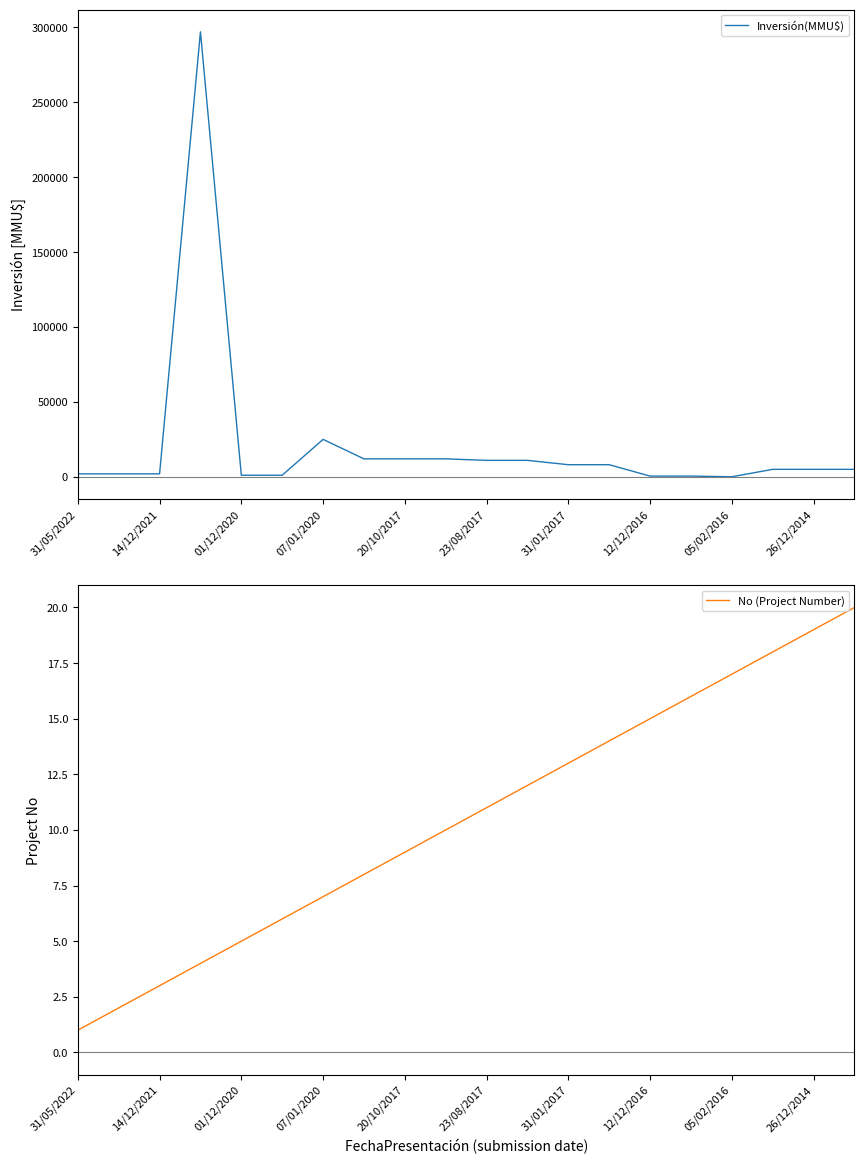

Is this an area chart (filled region under the line)?

No